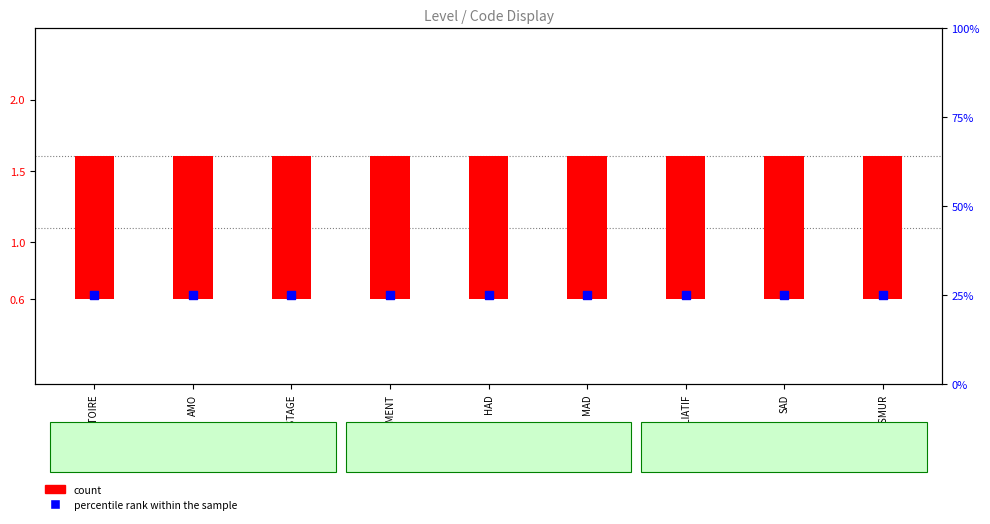

Which series has the largest total across all categories?

percentile rank within the sample